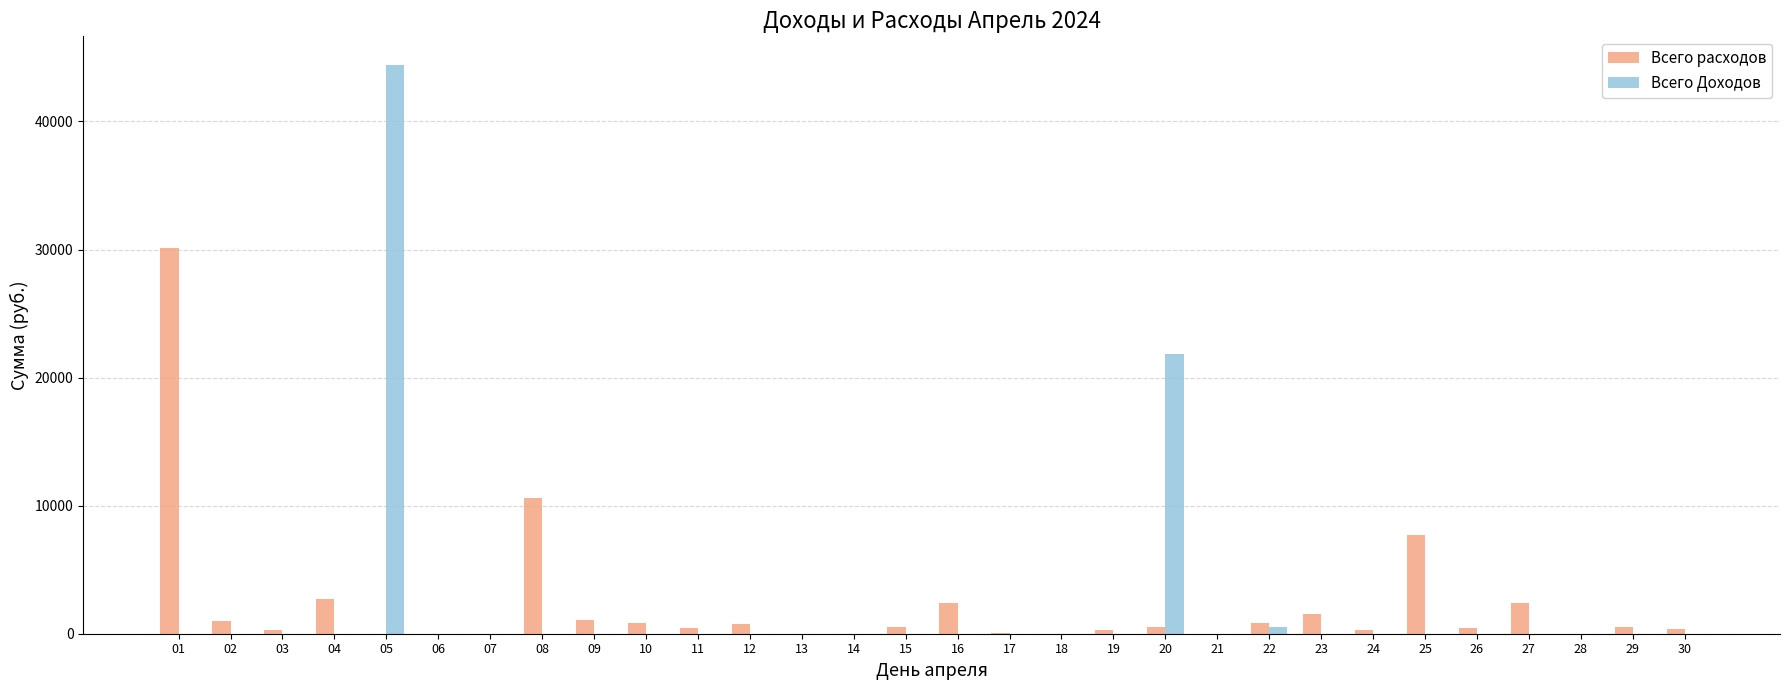

The value of Всего Доходов at 16 is -22035.8. True or false?

False